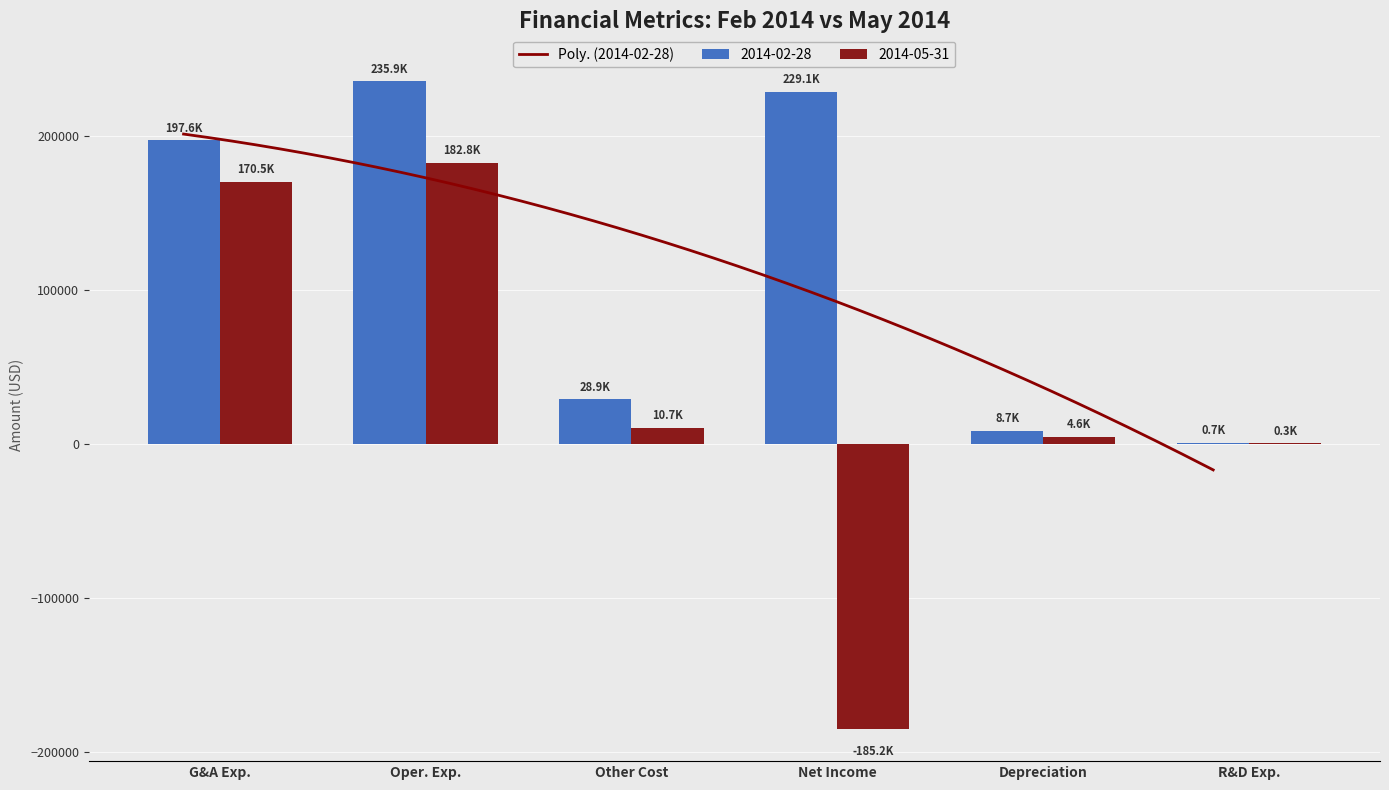

Is it true that 2014-02-28 equals 299483 at Net Income?

False